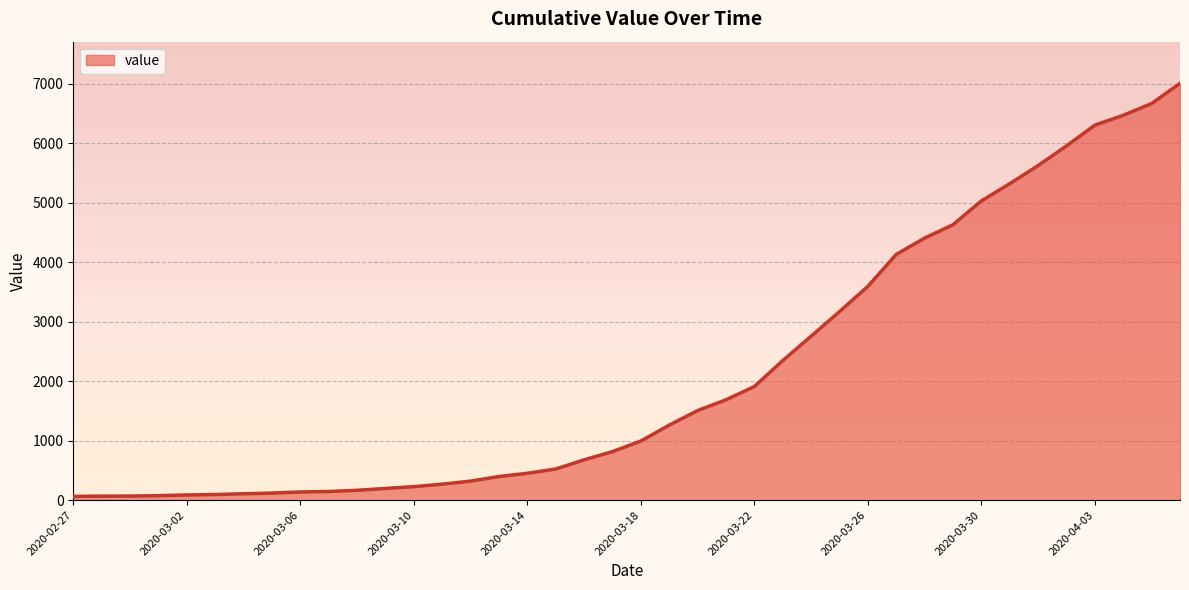

What is the difference between the maximum and minimum values?

6939